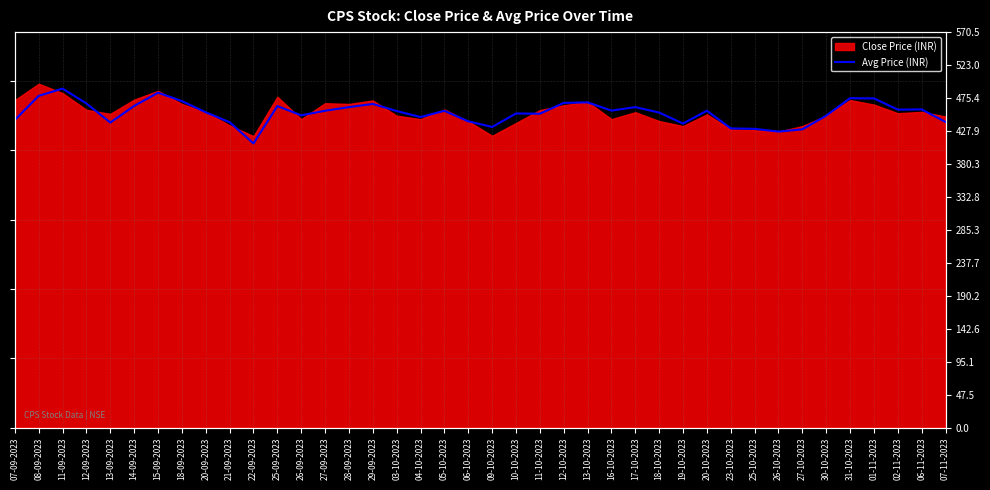

What is the difference between the second highest and minimum values?

73.2